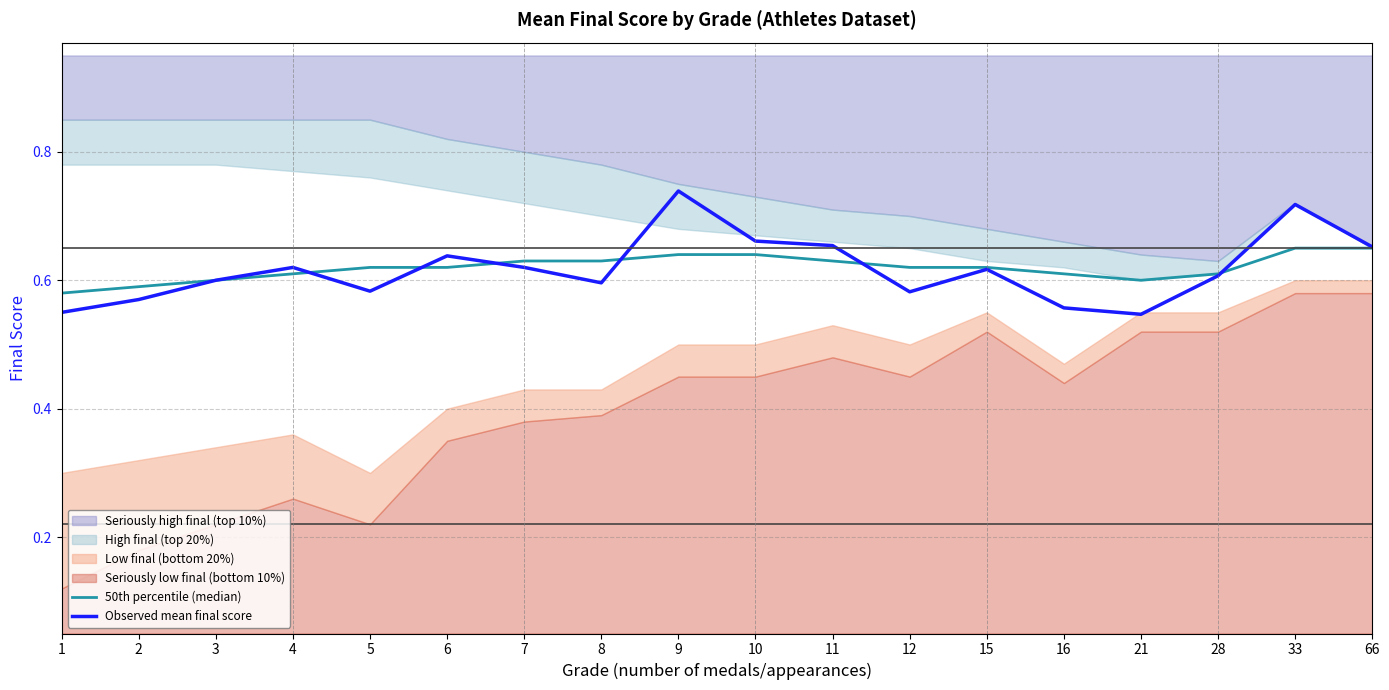

What is the value of the Observed mean final score point at the 1st from the left?

0.6